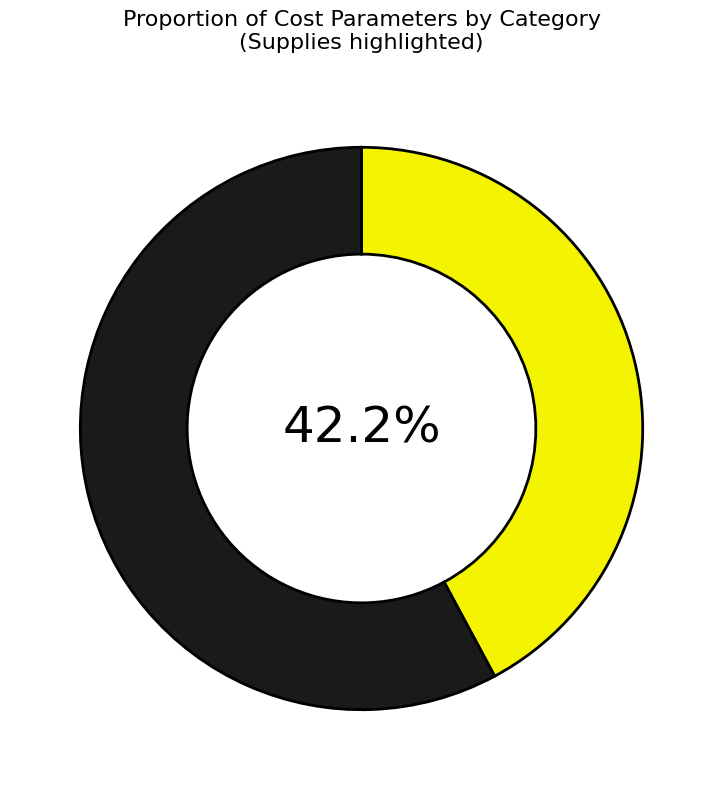

Count the number of slices in the pie.

2